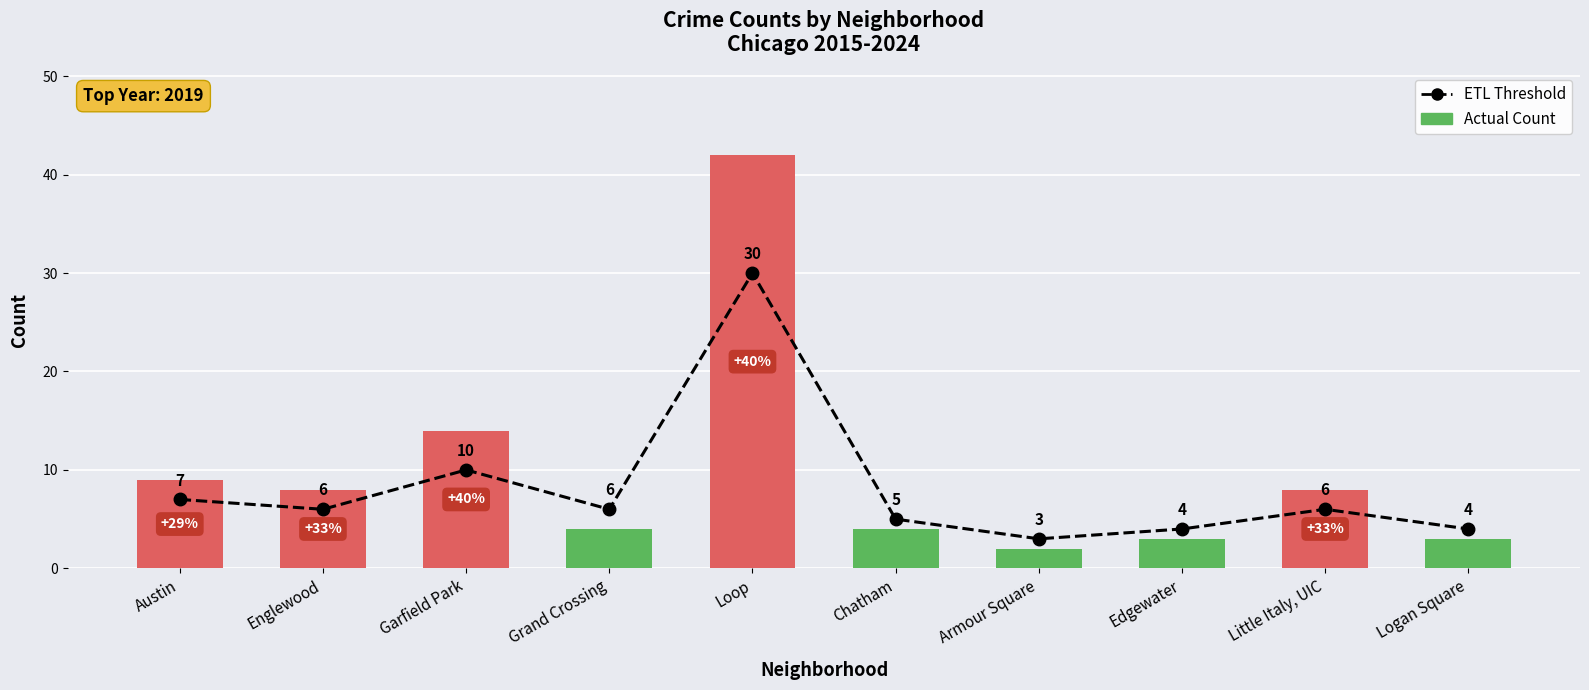

List the labels in order of Actual Count value, smallest first.

Armour Square, Edgewater, Logan Square, Grand Crossing, Chatham, Englewood, Little Italy, UIC, Austin, Garfield Park, Loop